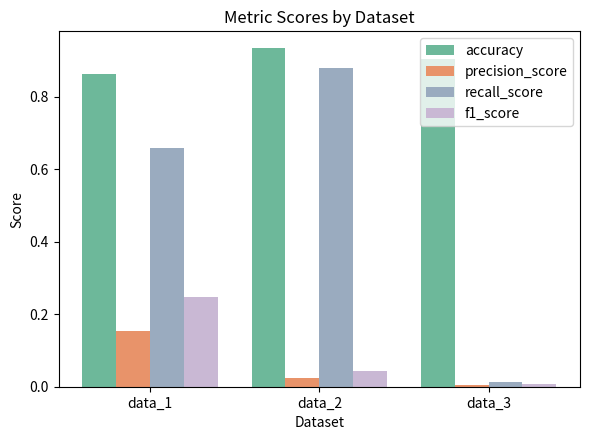

What is the total value across all series at data_1?

1.9